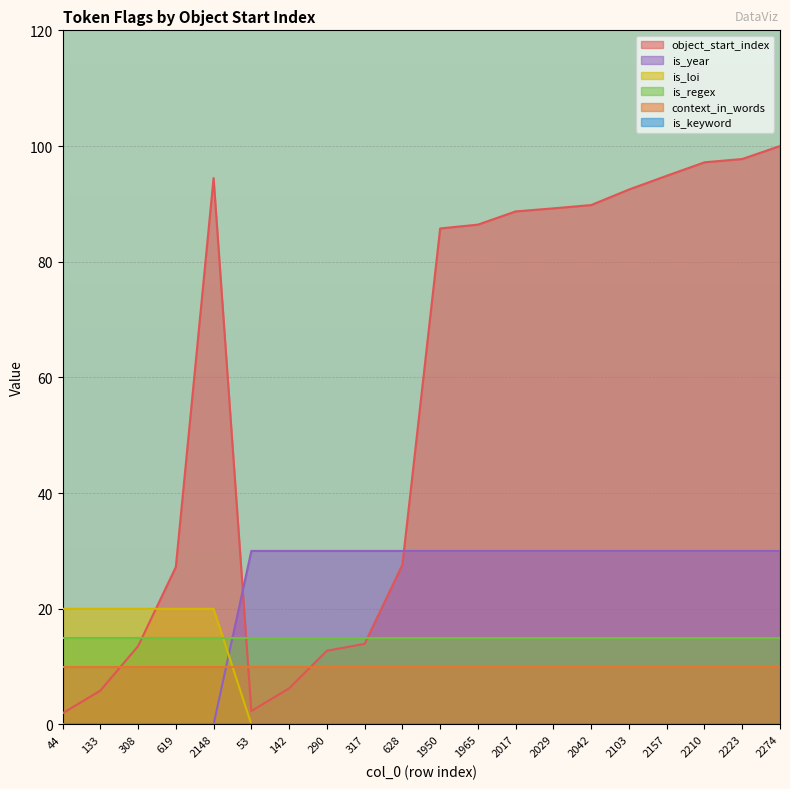

What is the maximum value for context_in_words?

10.0